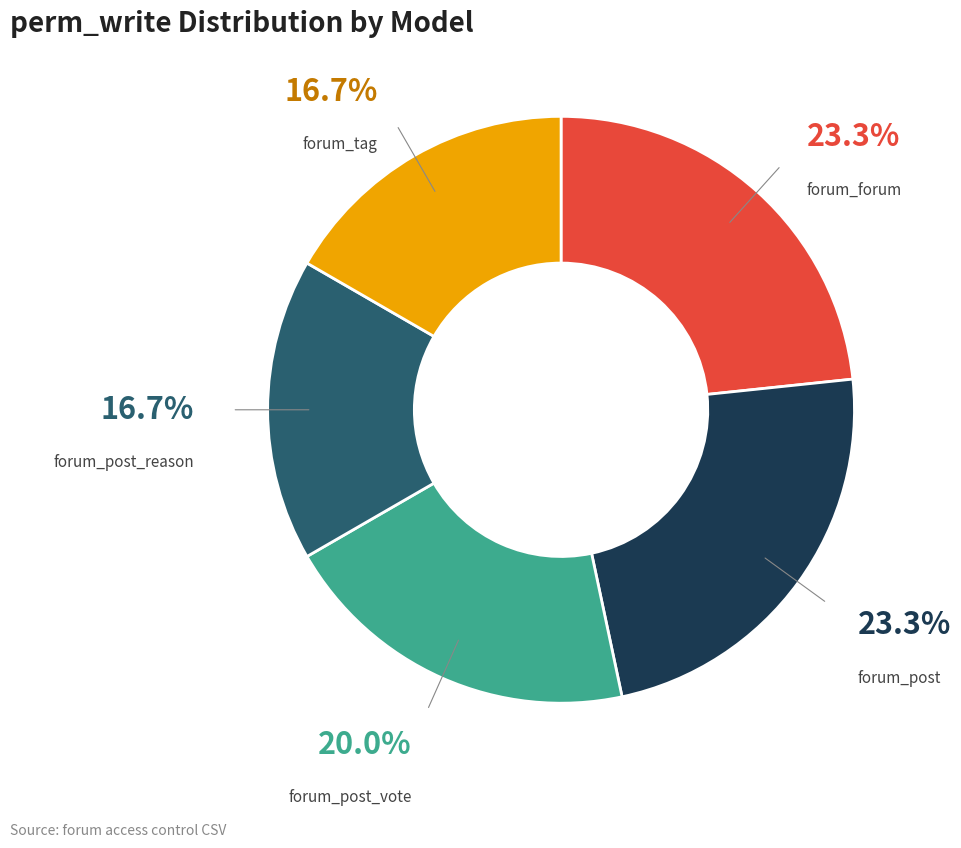

How many slices are in this pie chart?

5